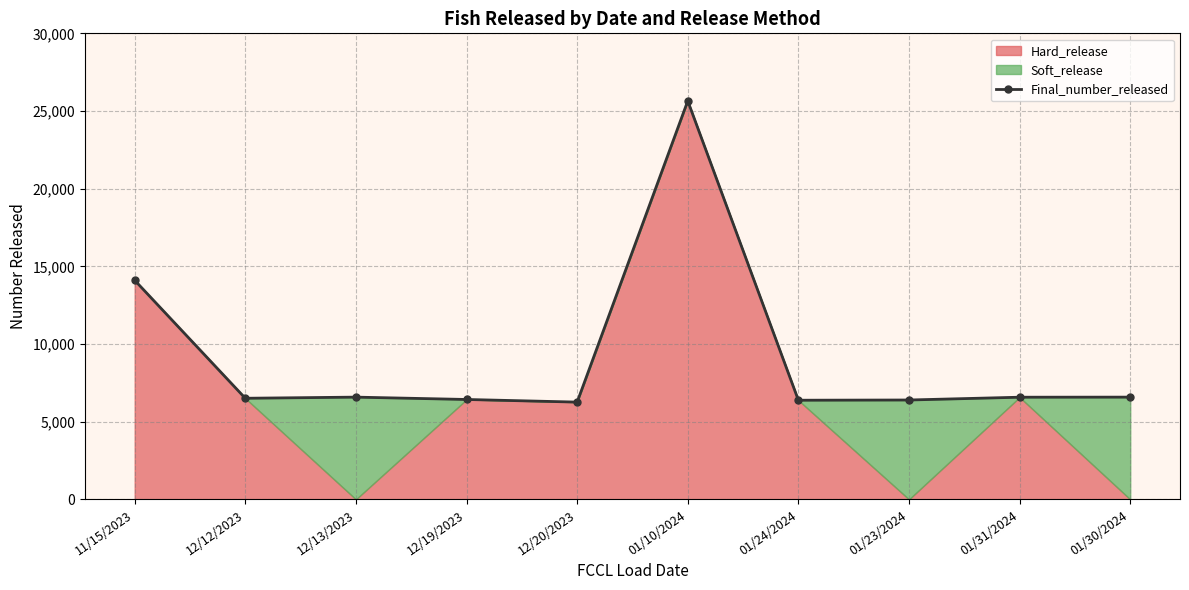

The chart shows a value of 6396 at 01/23/2024. True or false?

True